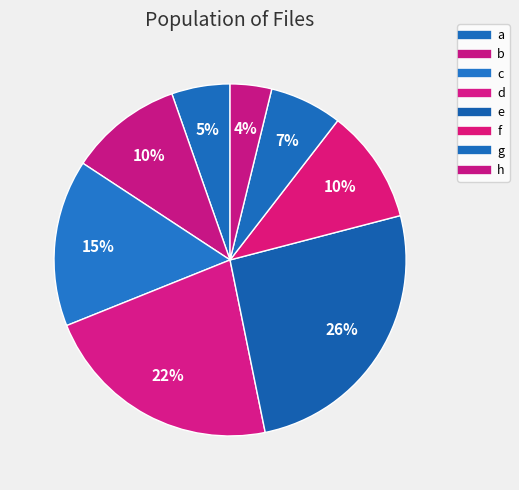

How many slices are in this pie chart?

8